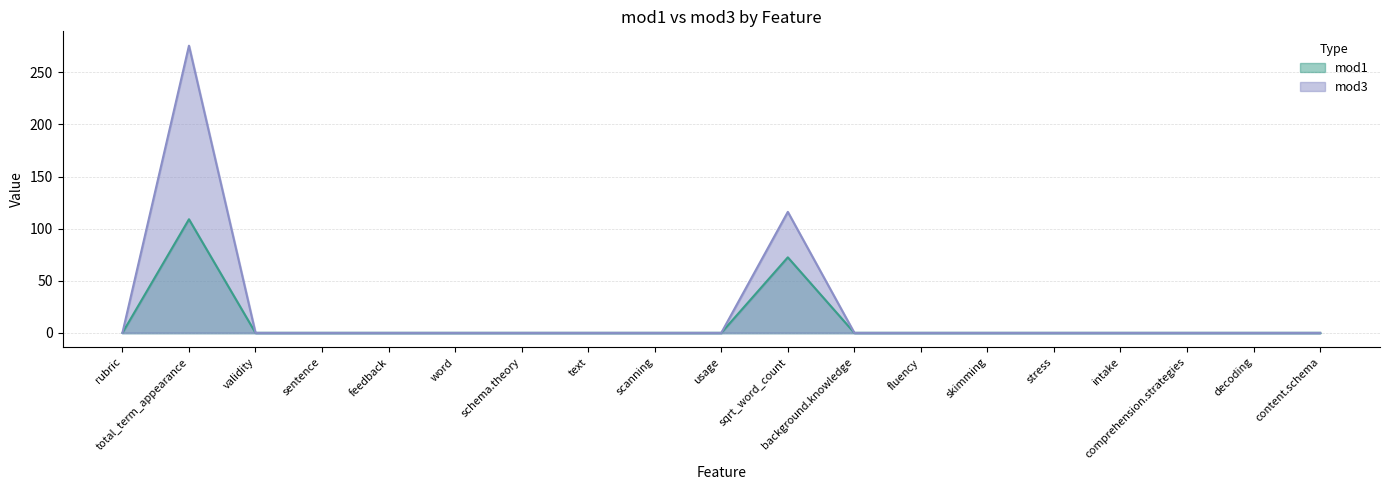

Count the number of data series in this chart.

2